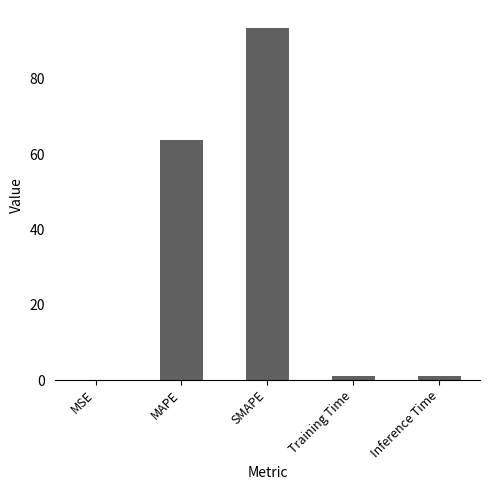

Between MAPE and MSE, which is larger?

MAPE